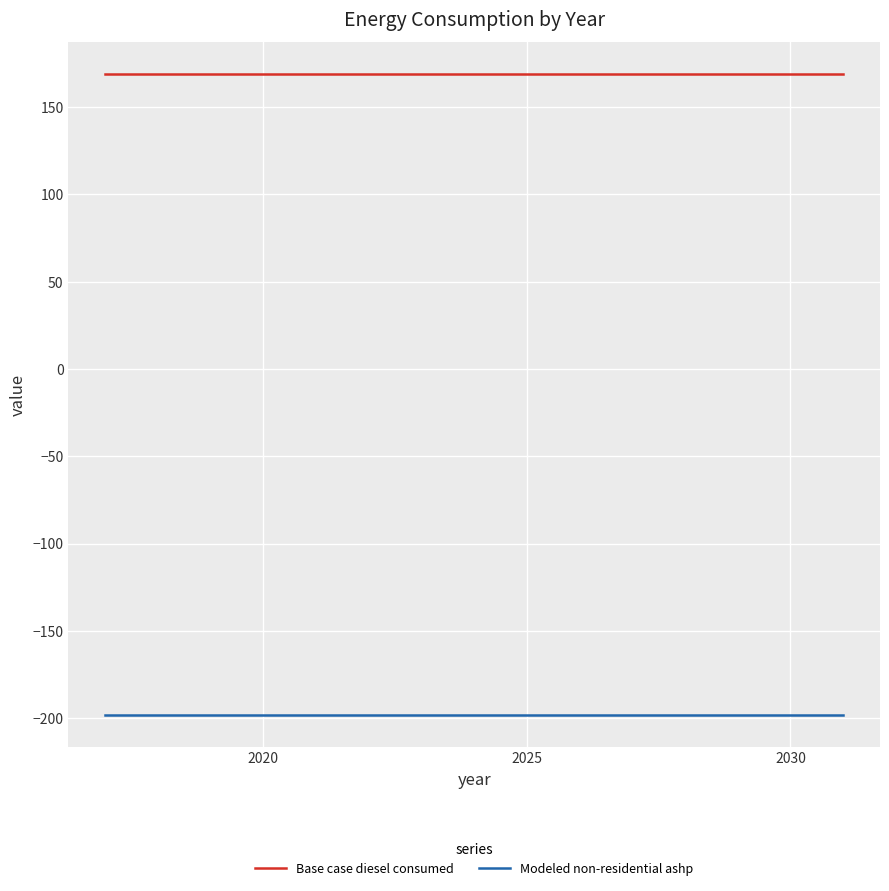

What is the maximum value for Base case diesel consumed?

168.8